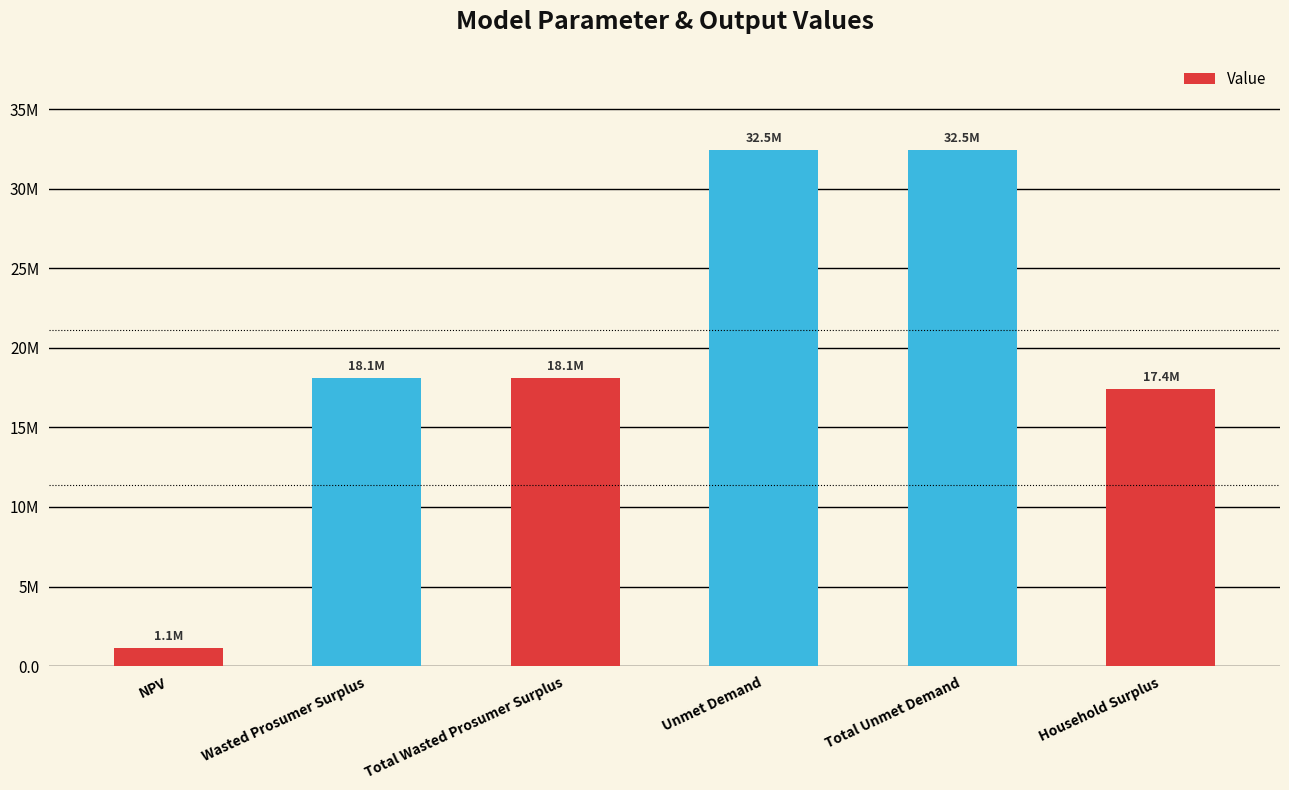

Between Wasted Prosumer Surplus and Household Surplus, which is larger?

Wasted Prosumer Surplus